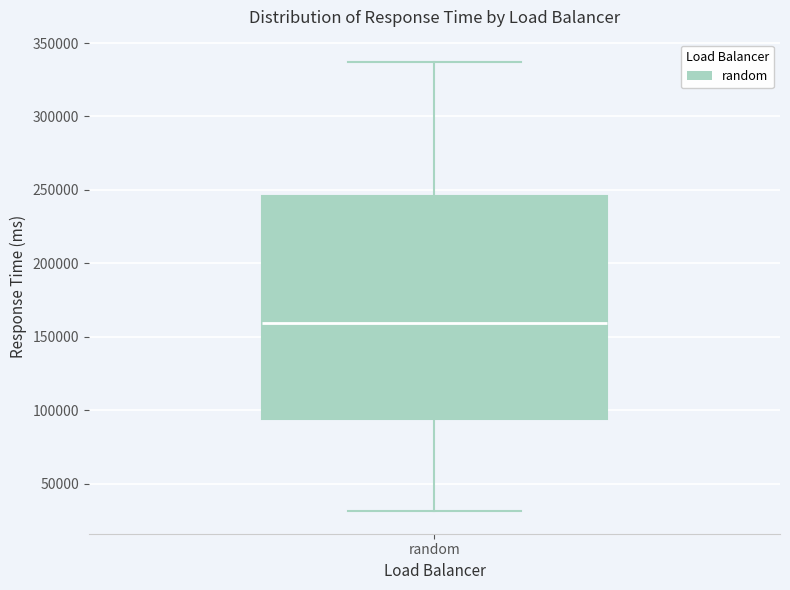

Read this box plot against the y-axis: the position of the median line, the range covered by the box, and the ends of both whiskers. The values are not printed on the chart, so give them approximately, as read against the axis.

median 160000, box 95000 to 245000, whiskers 30000 to 335000